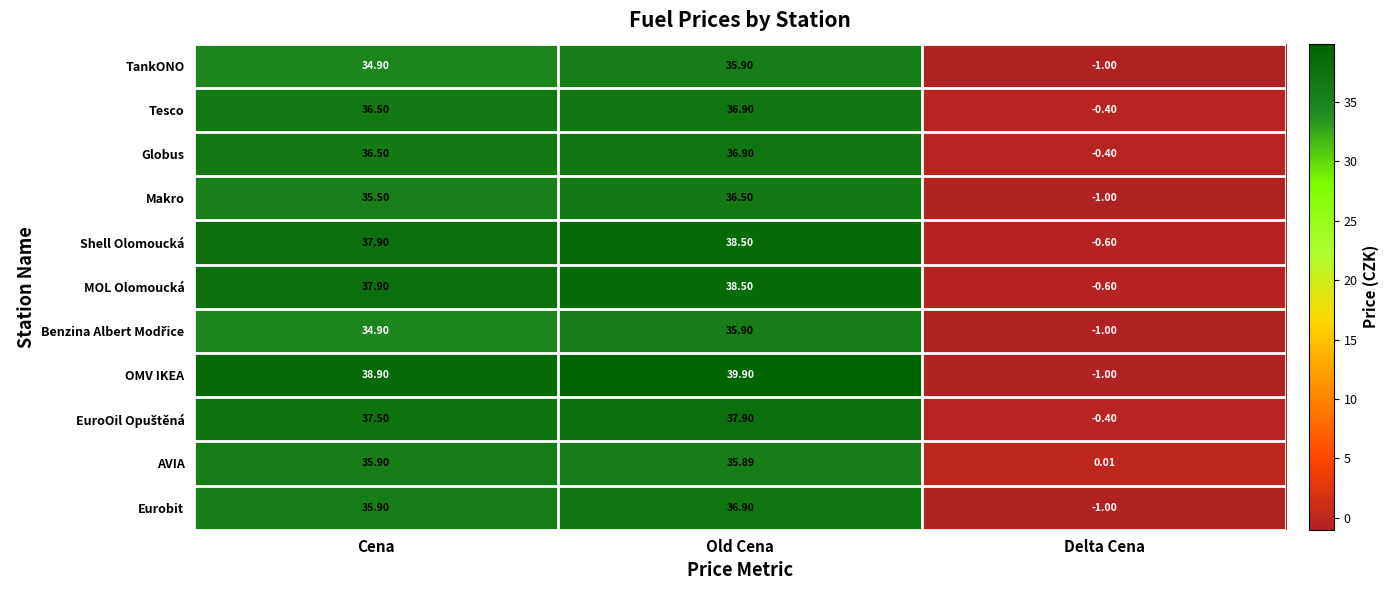

How many distinct data groups are displayed?

11